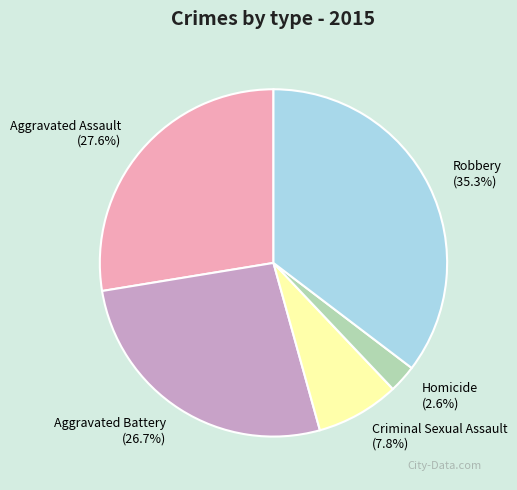

Which category has the biggest portion of the pie?

Robbery